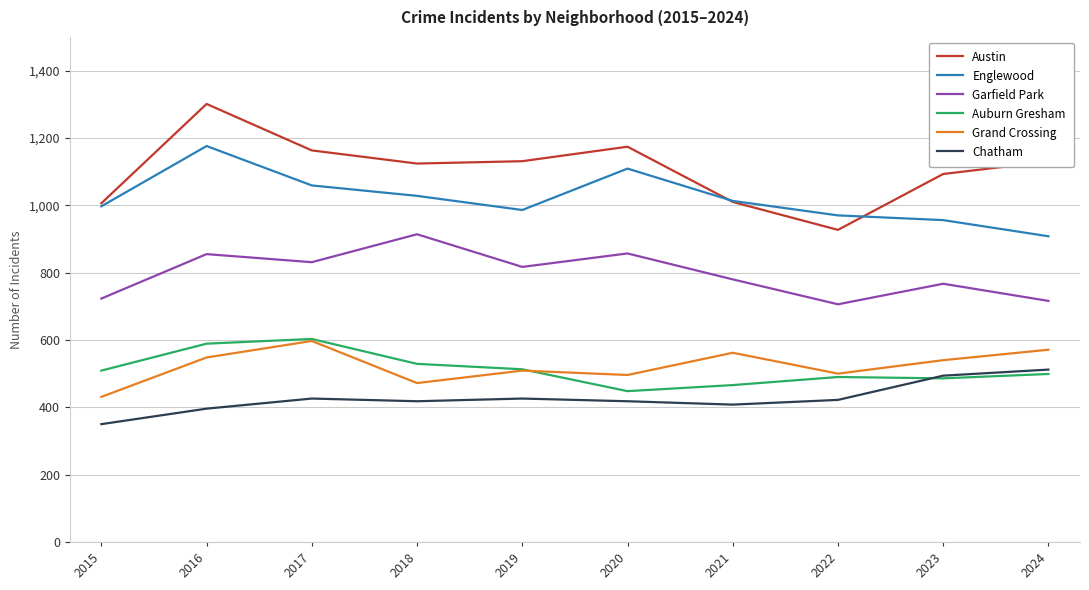

Where is the first local maximum for Austin?

2016